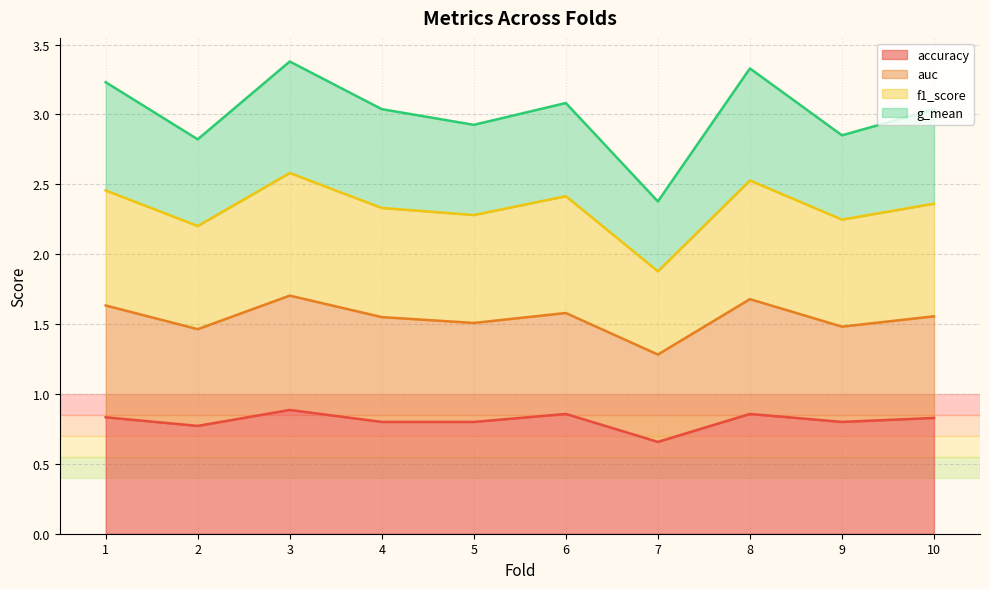

At which category is the sum across all series the highest?

3